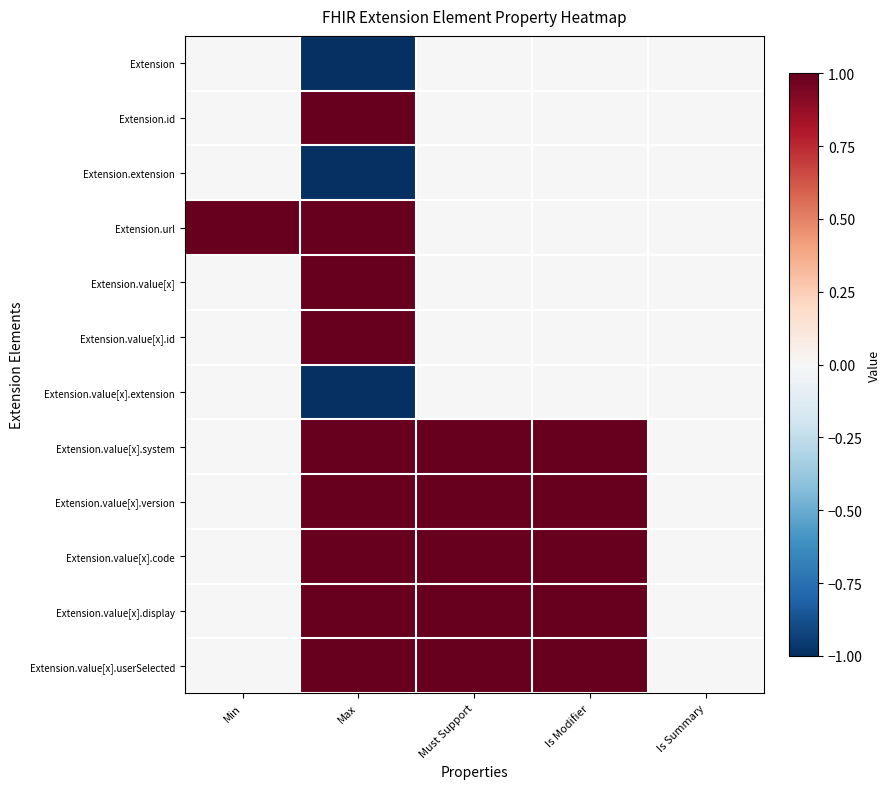

Which series changed the most between Min and Is Summary?

Extension.url